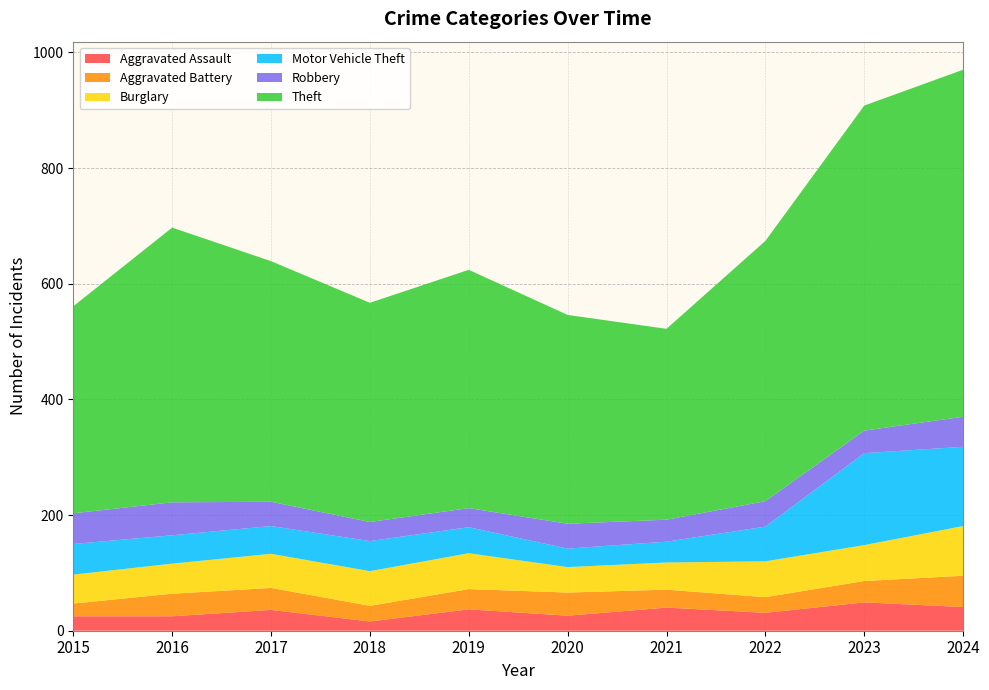

Reading left to right, what are all the values shown in this chart?

Aggravated Assault: 25	25	36	16	37	26	40	31	49	41
Aggravated Battery: 22	39	38	27	35	40	31	27	37	54
Burglary: 50	52	59	60	62	44	47	62	62	86
Motor Vehicle Theft: 53	49	48	52	45	32	36	60	159	137
Robbery: 53	57	42	33	33	43	38	44	39	52
Theft: 358	475	416	379	412	361	330	450	562	600